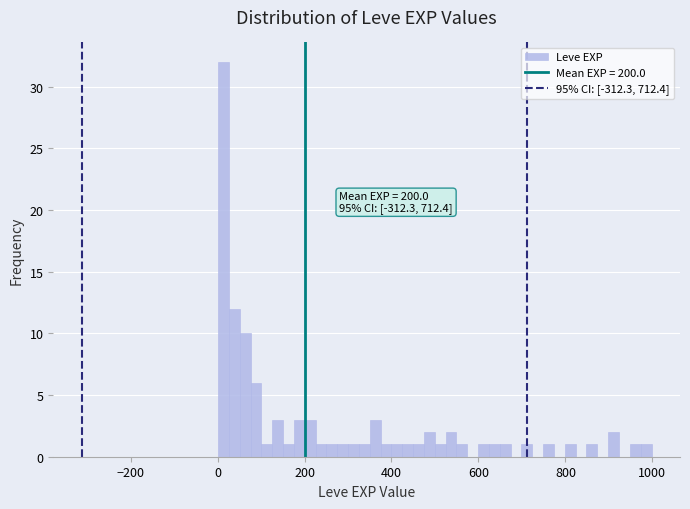

Around what value on the x-axis is the tallest bar? Give the approximate position of its centre, as read against the axis.

20